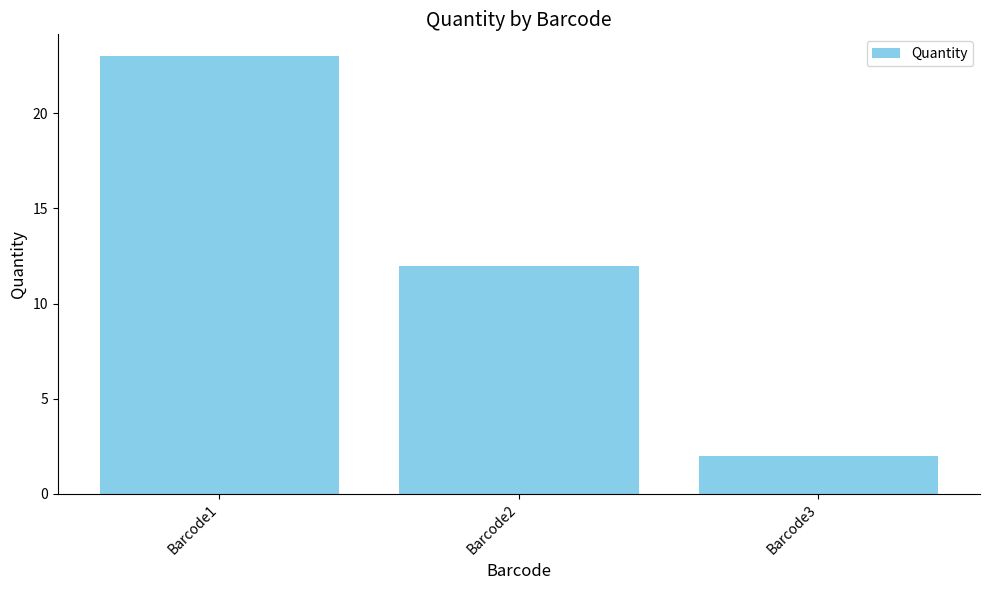

Which category has the highest value across all series?

Barcode1